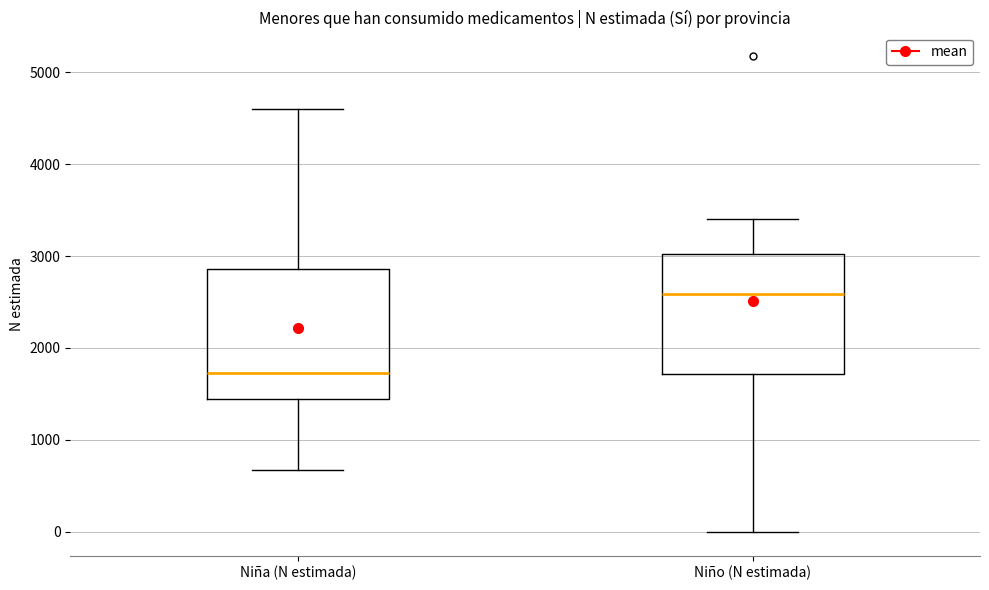

Which box's median line is the lowest?

Niña (N estimada)